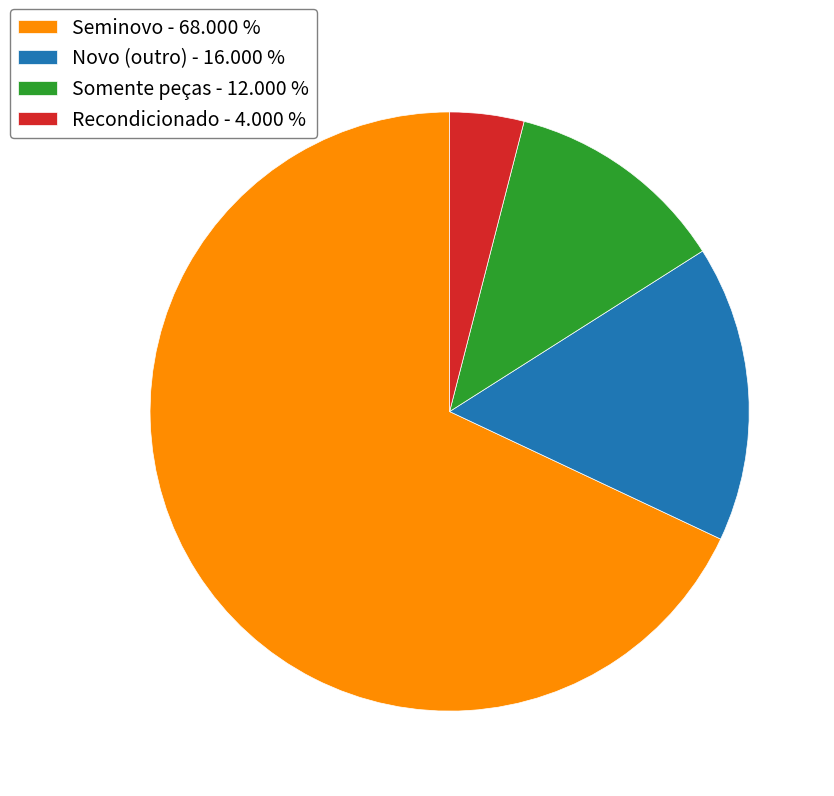

Is the sum of Recondicionado and Novo (outro) greater than half?

No